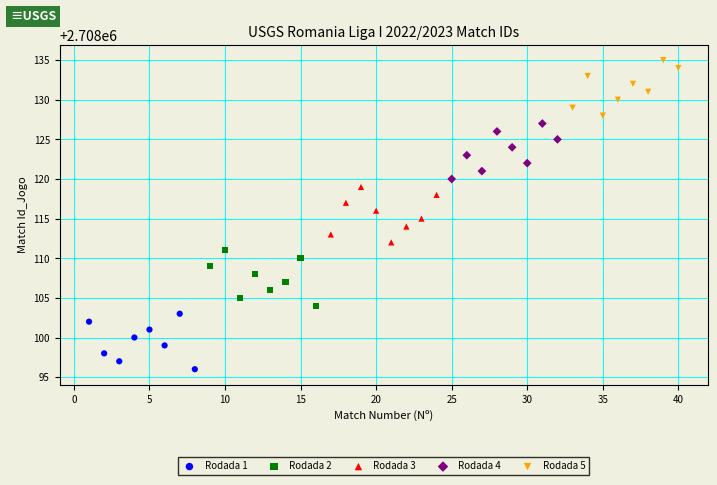

Which series reaches the minimum Y coordinate?

Rodada 1